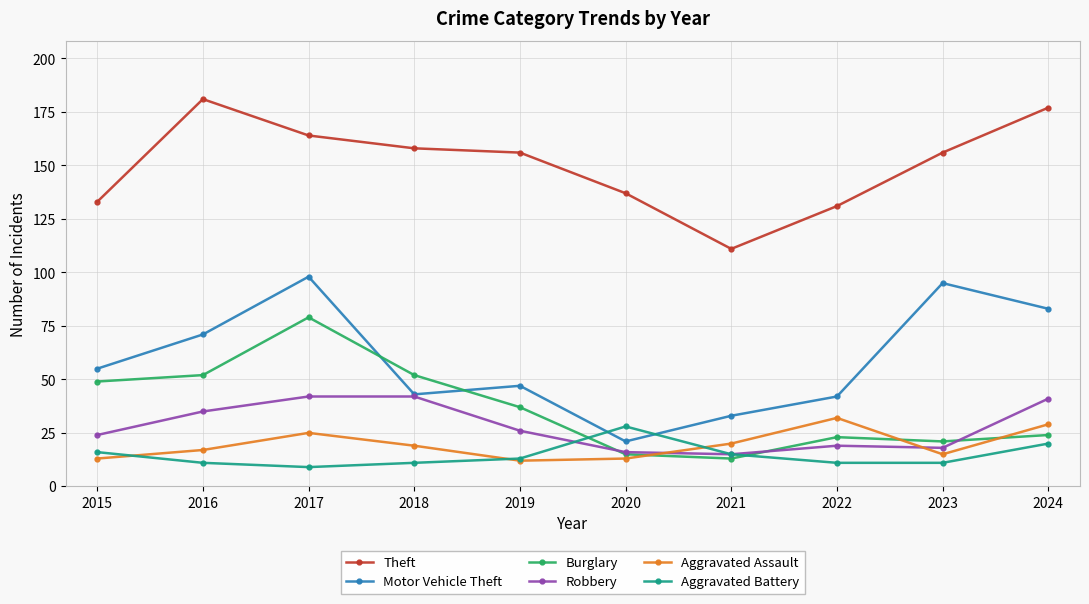

What is the sum of all Aggravated Assault values?

195